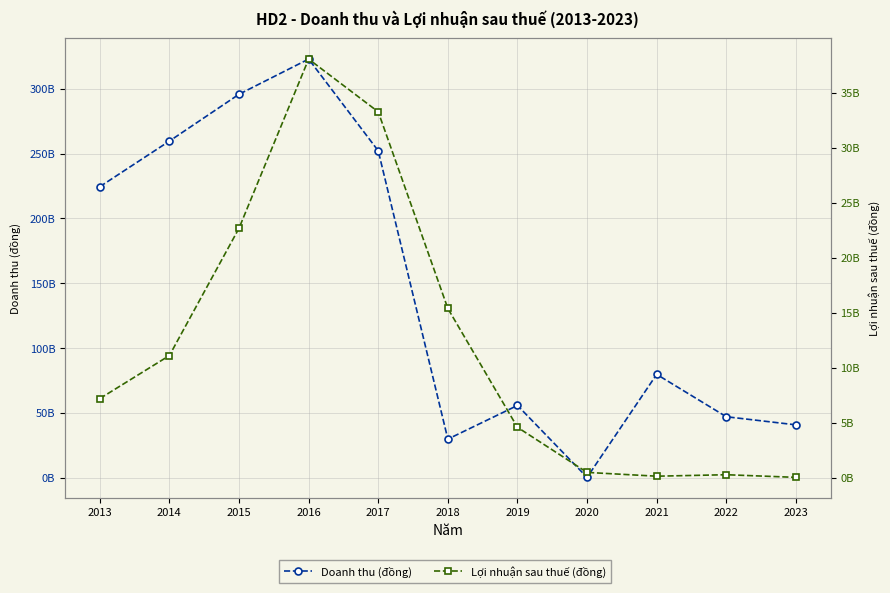

What is the value of the Doanh thu (đồng) point at the 6th from the left?

29900756739